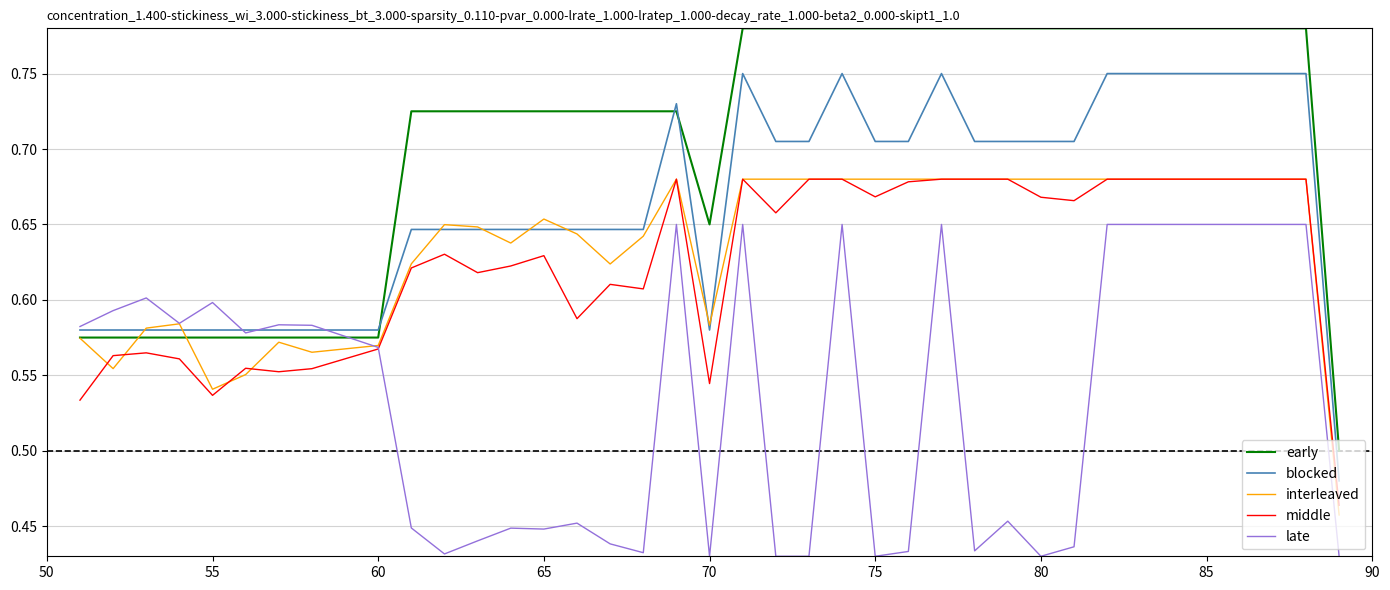

Which series has the widest spread of values?

early